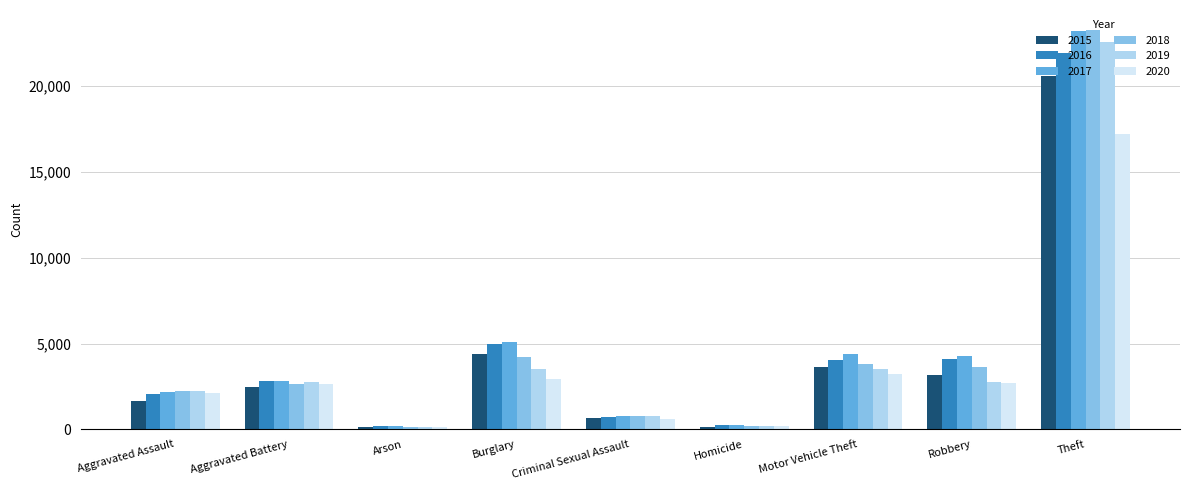

Is it true that 2017 equals 5062 at Aggravated Battery?

False